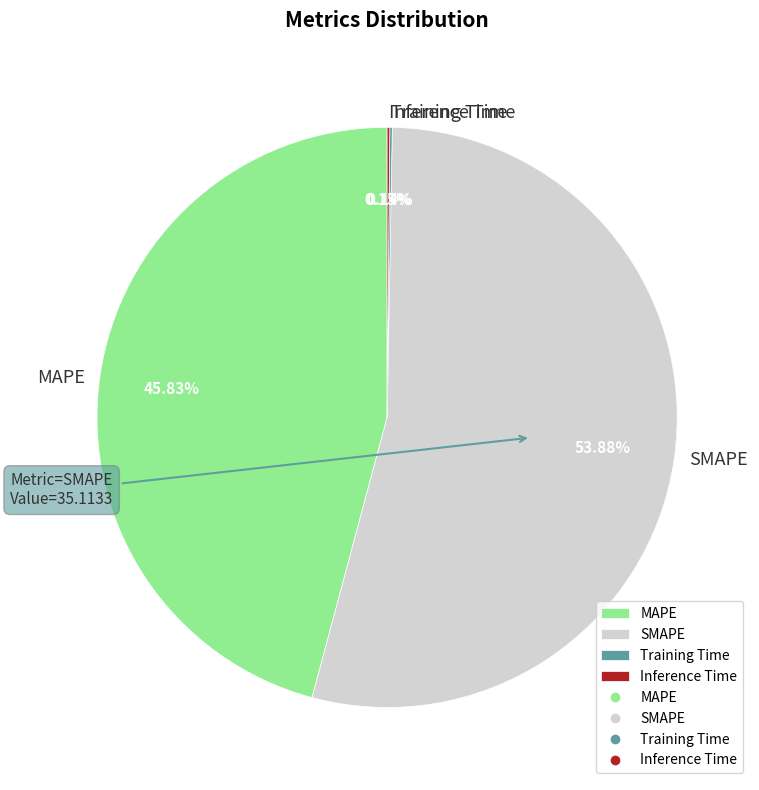

Is it true that MAPE is 46% of the pie?

True